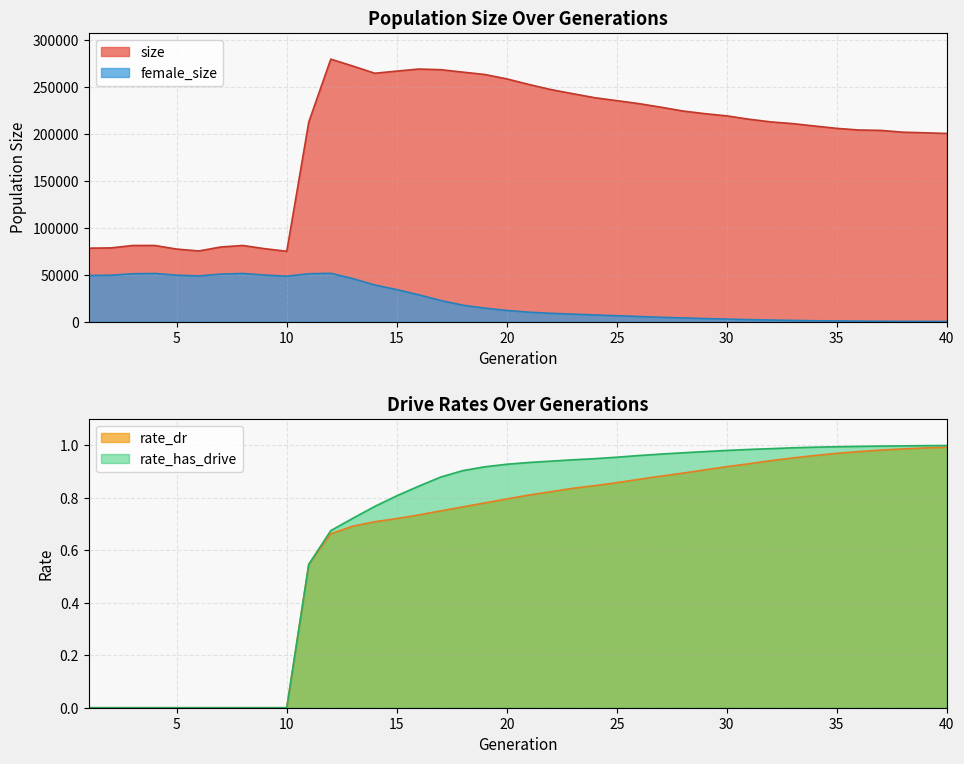

What are all the series names shown in the legend?

size, female_size, rate_dr, rate_has_drive